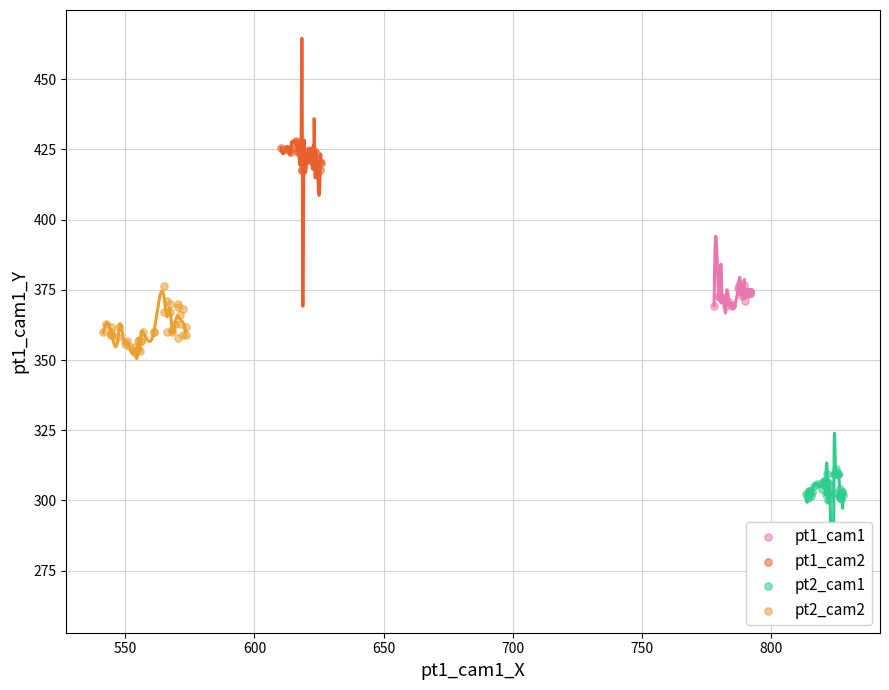

Which series contains the lowest Y value?

pt2_cam1